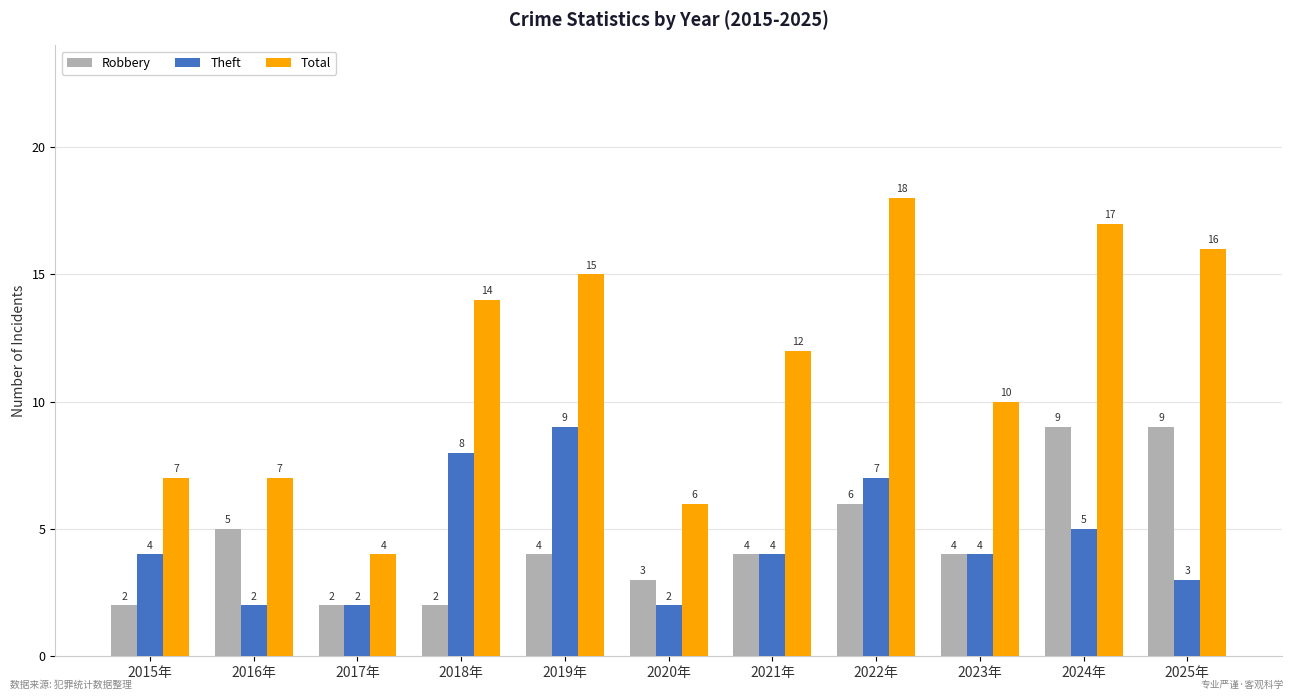

At which label does Robbery first exceed 4?

2016年